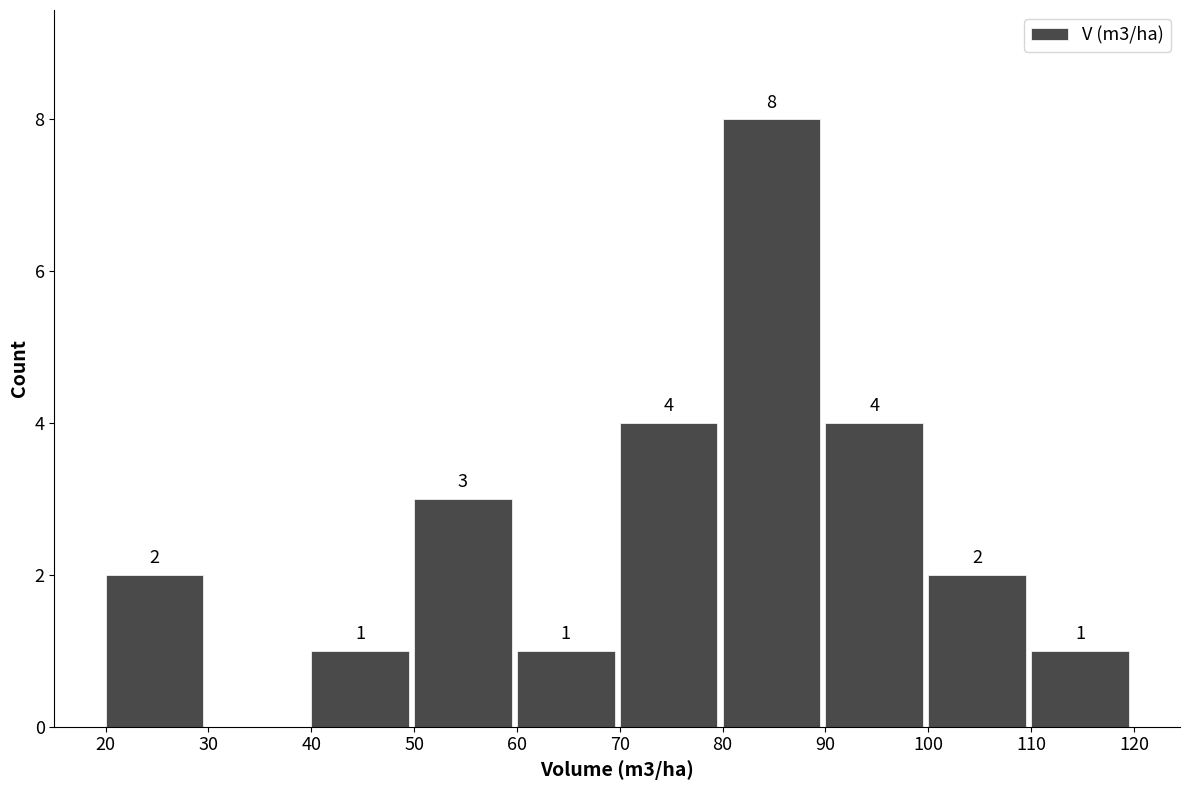

Which range on the x-axis has the tallest bar?

80 to 90